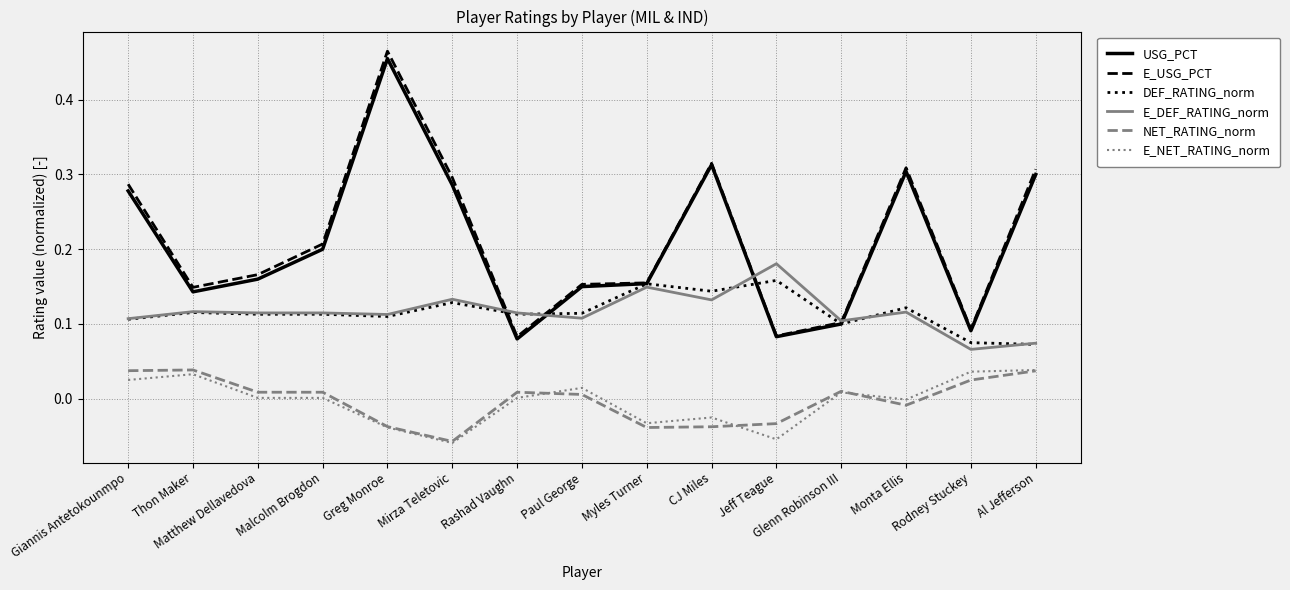

Which series has the widest spread of values?

E_USG_PCT